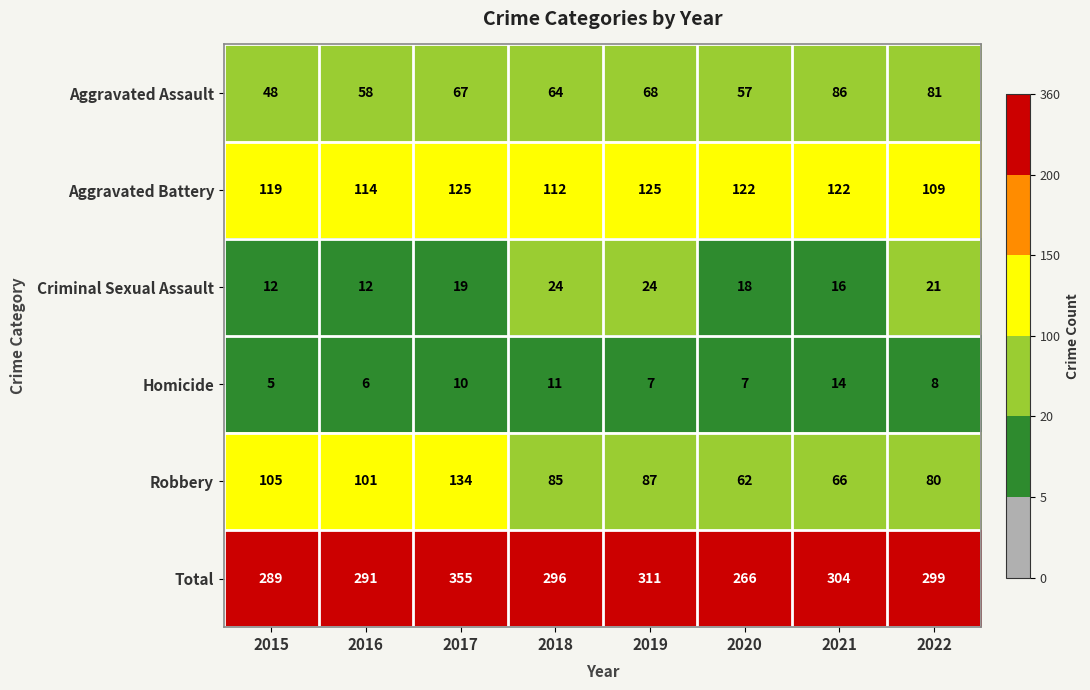

How many distinct data groups are displayed?

6